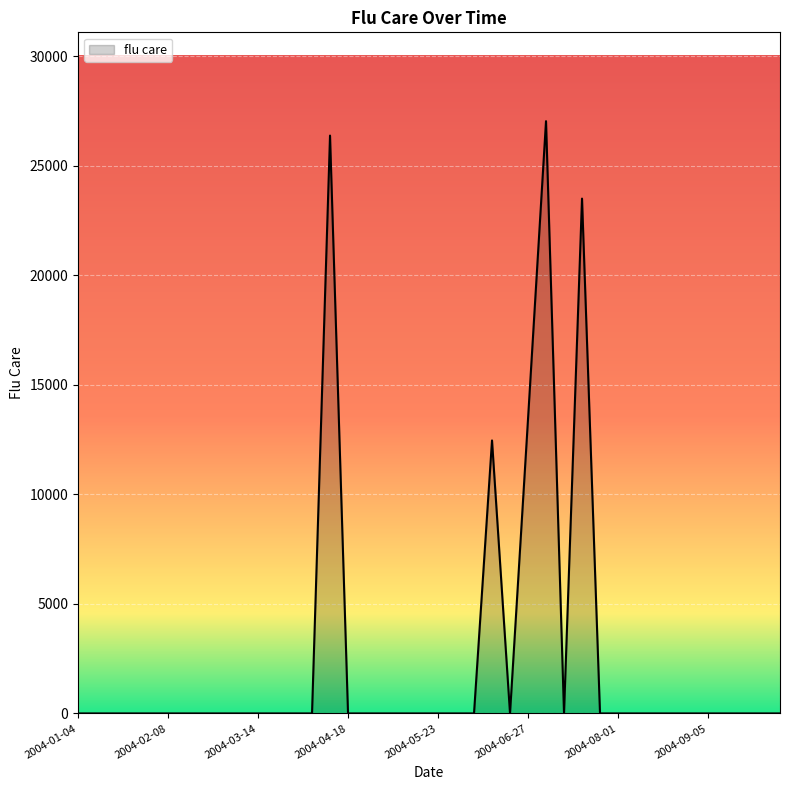

Does the chart display data point markers on the line(s)?

No